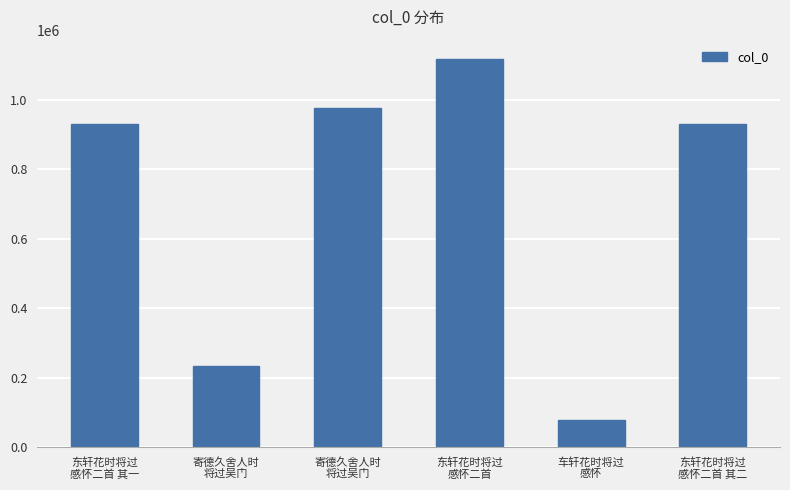

List the labels in order of value, largest first.

东轩花时将过
感怀二首, 寄德久舍人时
将过吴门, 东轩花时将过
感怀二首 其一, 东轩花时将过
感怀二首 其二, 寄德久舍人时
将过吴门, 车轩花时将过
感怀